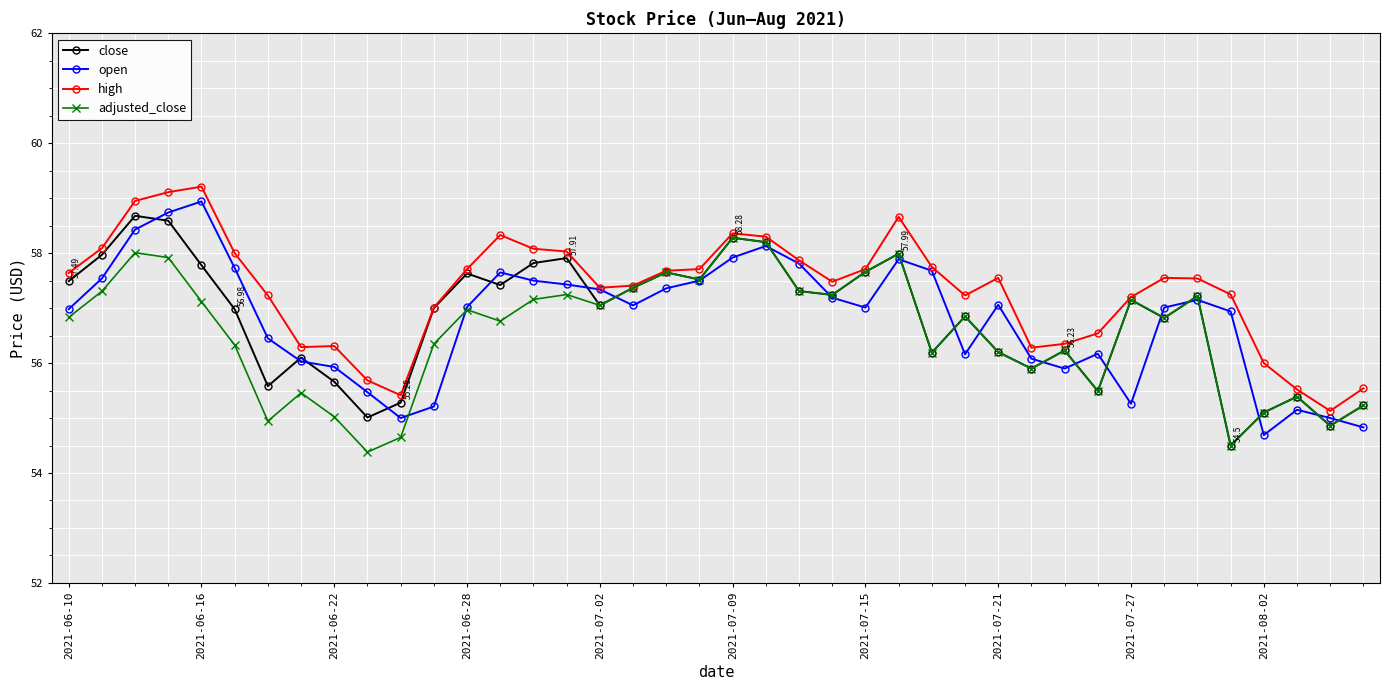

True or false: open has more than 2 points higher than both neighbors.

True